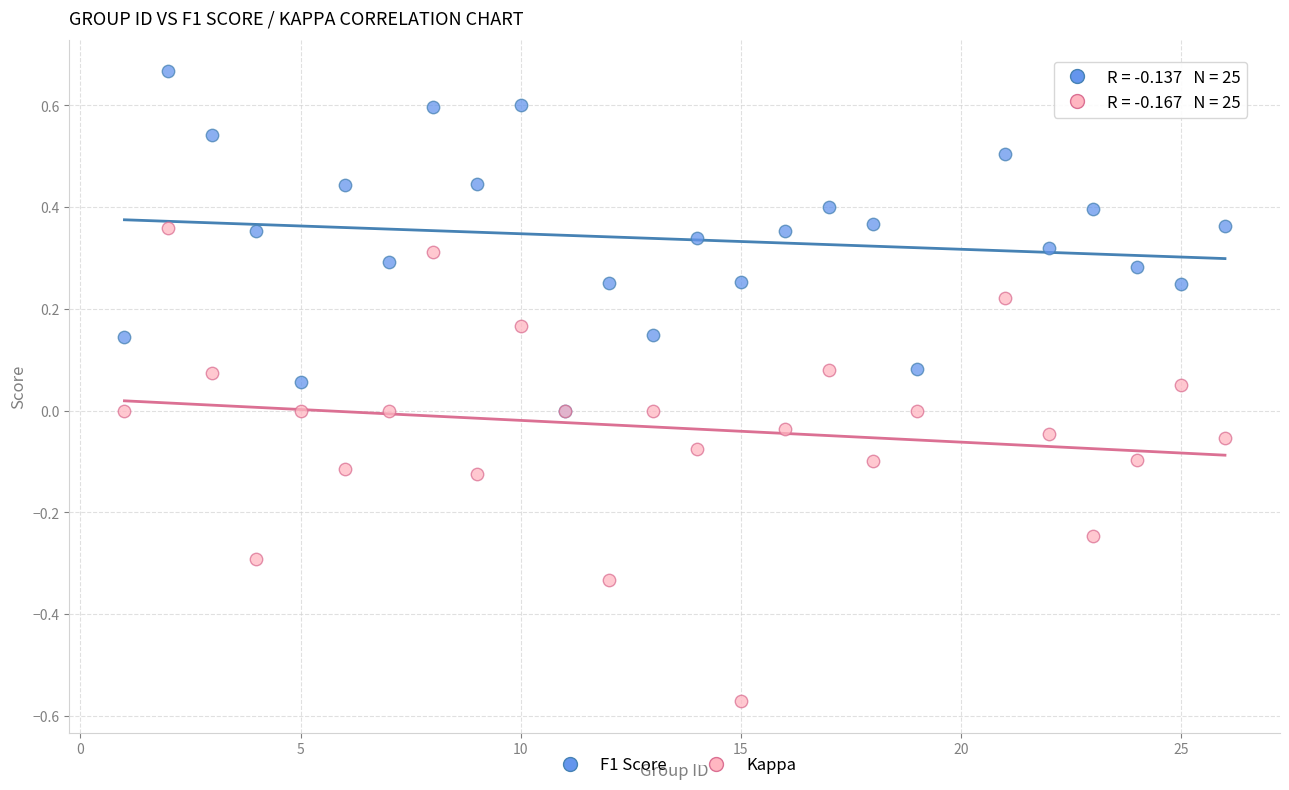

What are all the series names shown in the legend?

F1 Score, Kappa